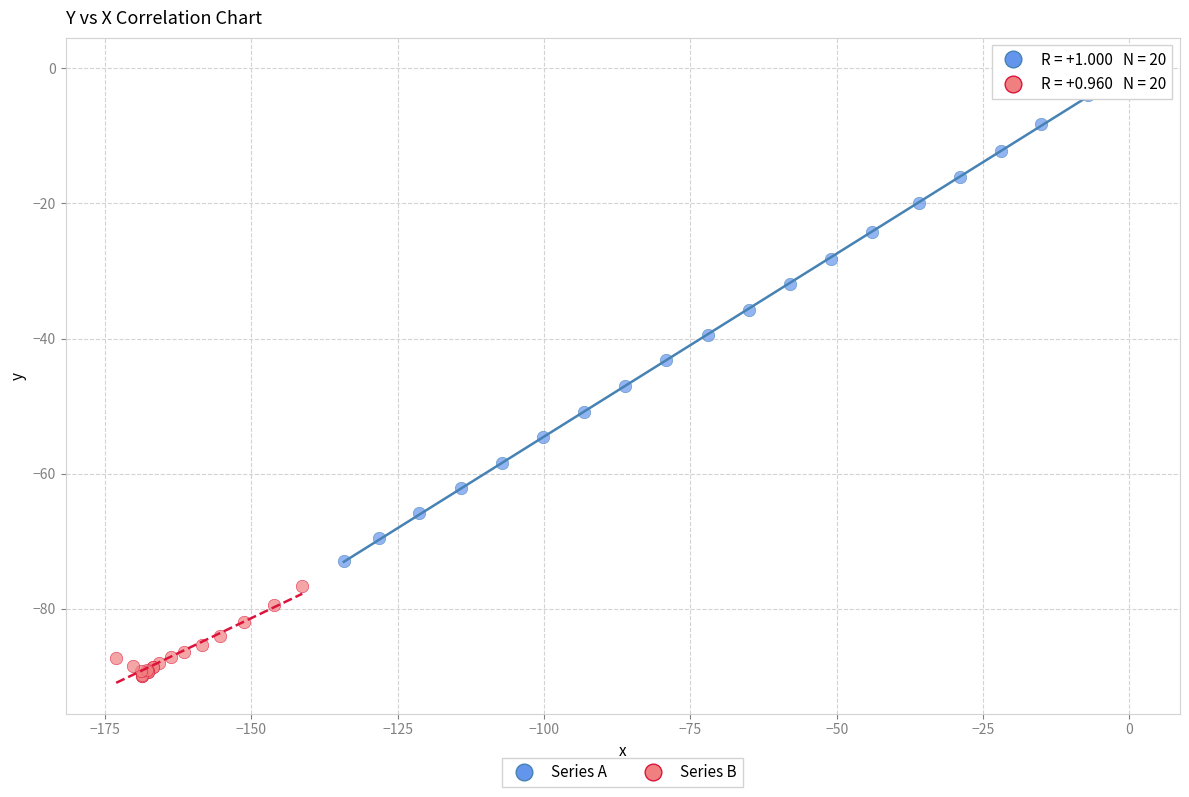

Which series reaches the minimum Y coordinate?

Series B